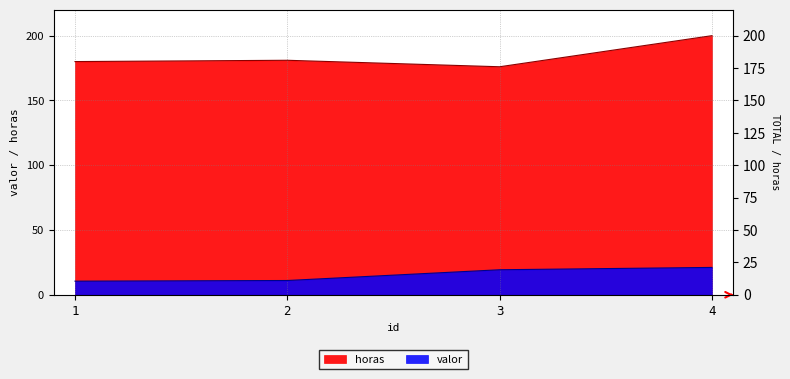

What is the average value of the horas series?

184.2